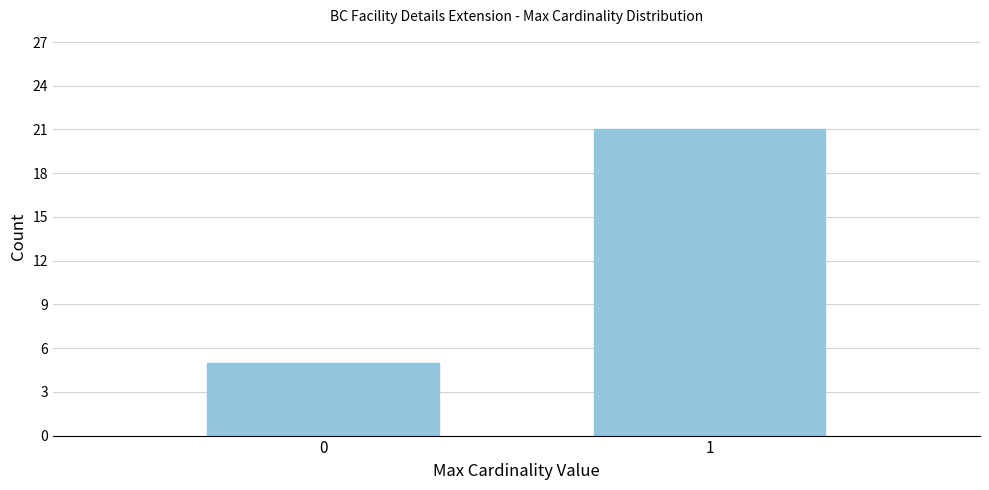

Reading left to right, transcribe all the data shown in this chart.

0=5	1=21